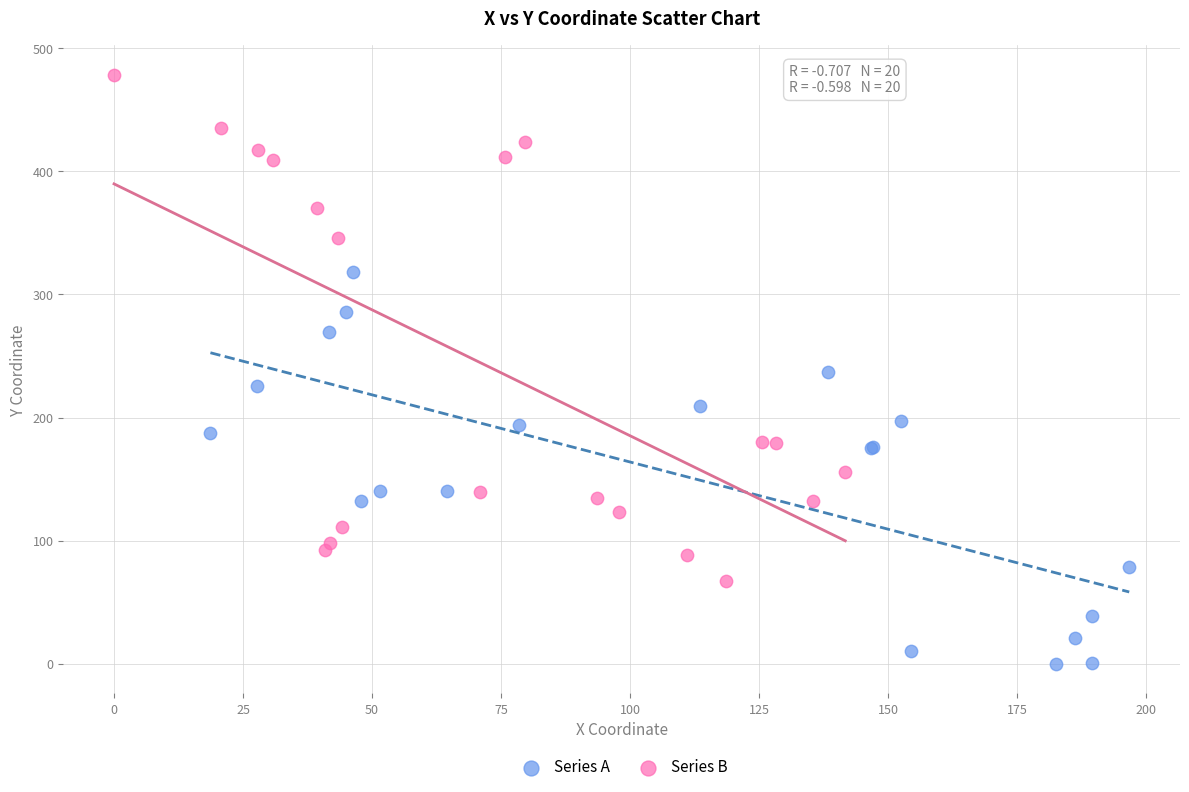

Which series has the widest spread of Y values?

Series B